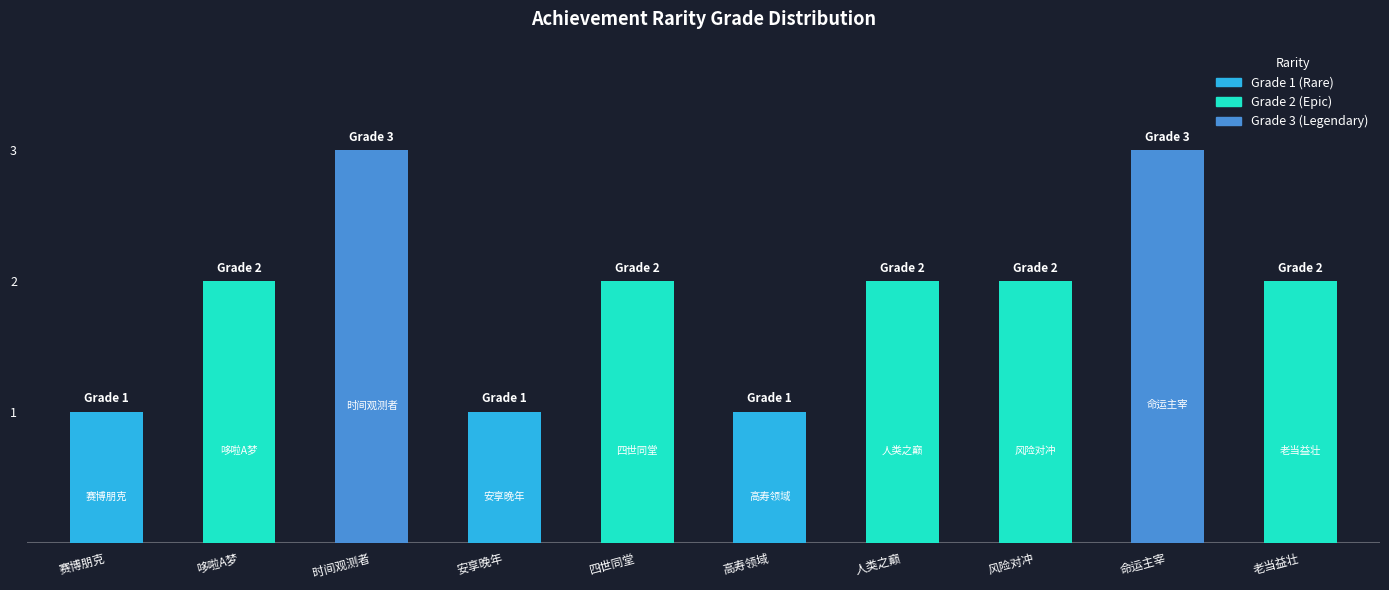

What is the average value?

2